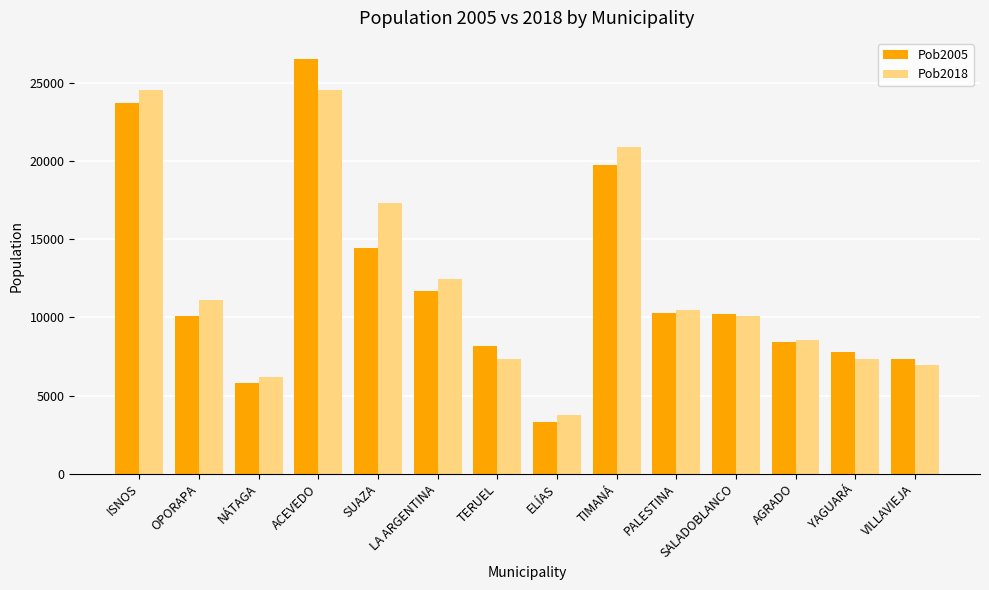

What is the sum of the Pob2005 values at LA ARGENTINA and ELÍAS?

14986